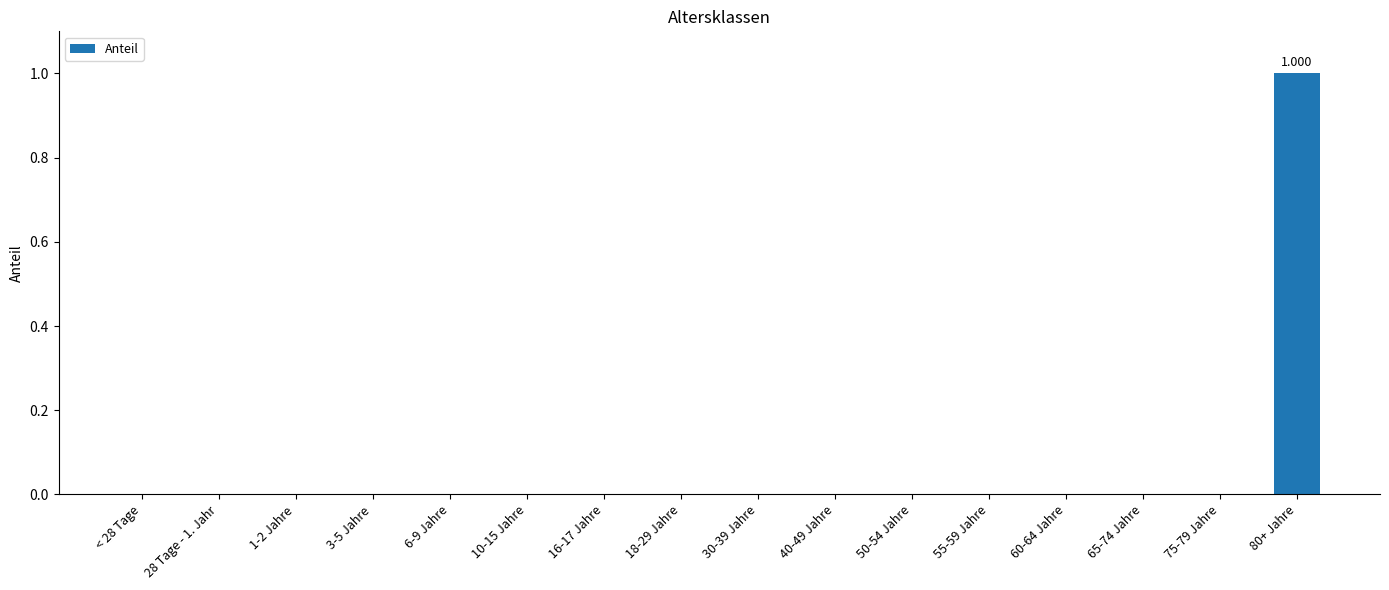

What is the difference between the maximum and minimum values?

1